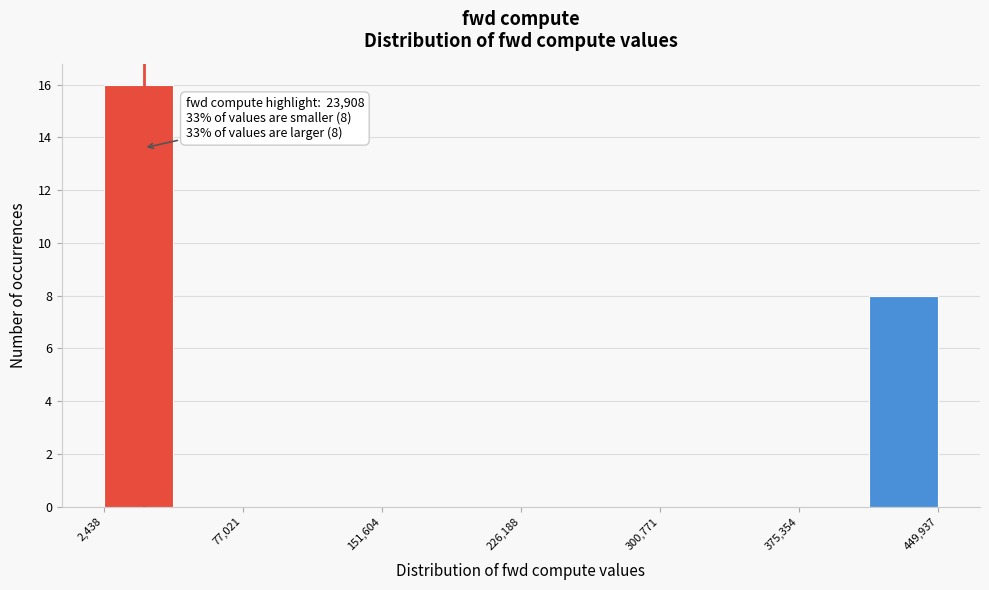

Read against the x-axis, roughly where is the centre of the tallest bar?

20000